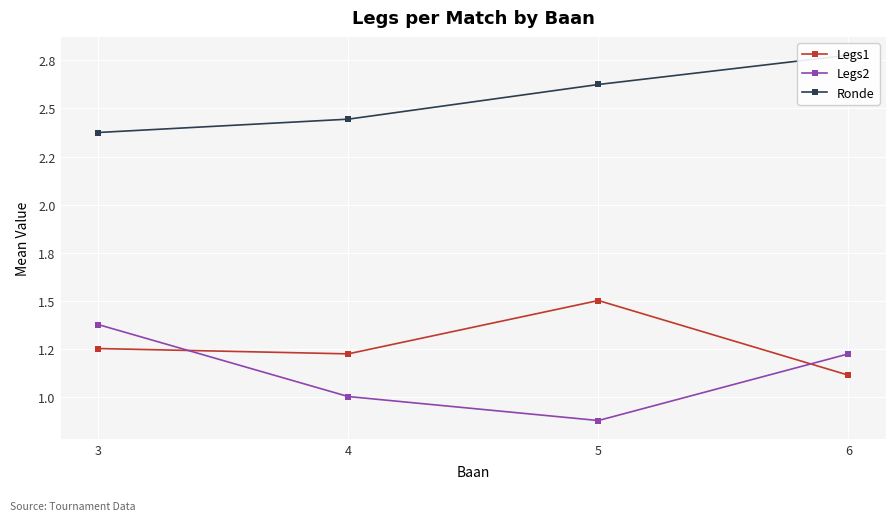

Which label corresponds to the largest value in the chart?

6